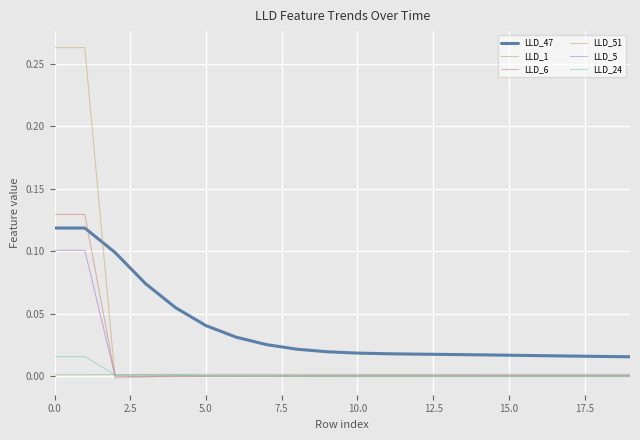

True or false: LLD_24 and LLD_47 intersect in this chart.

False